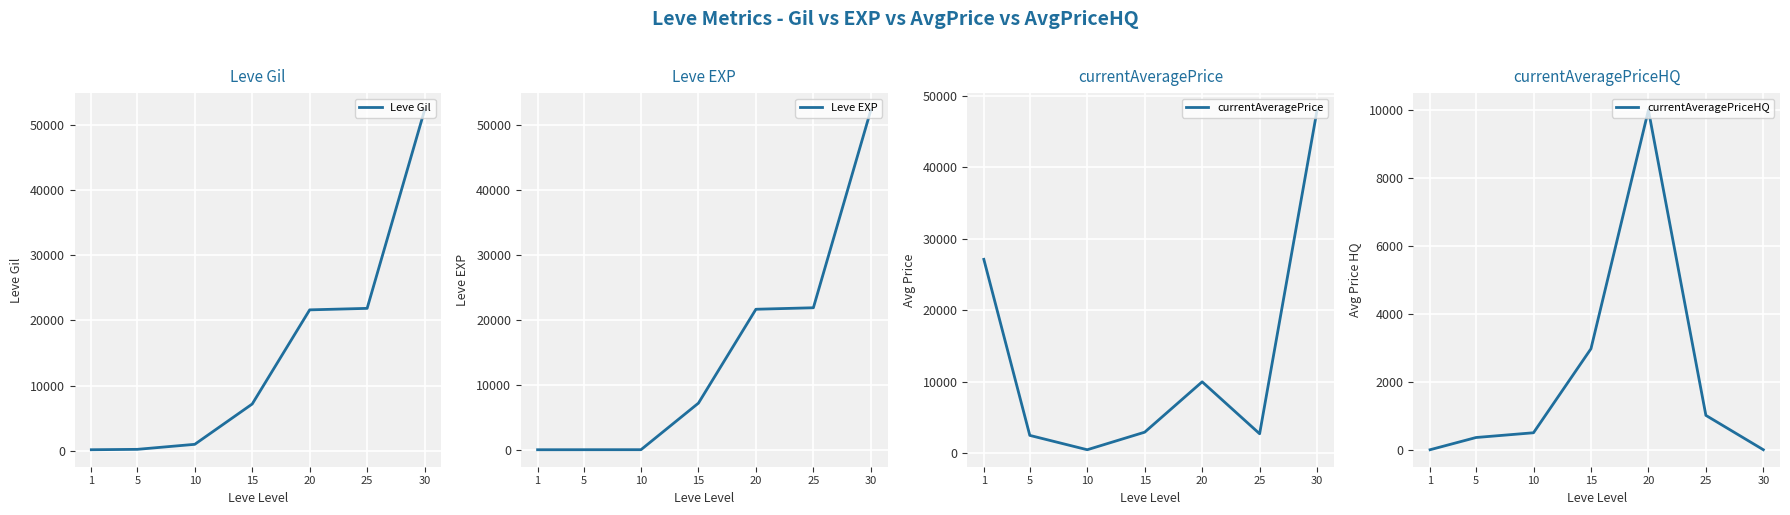

Which has a higher value, 10 or 1?

10